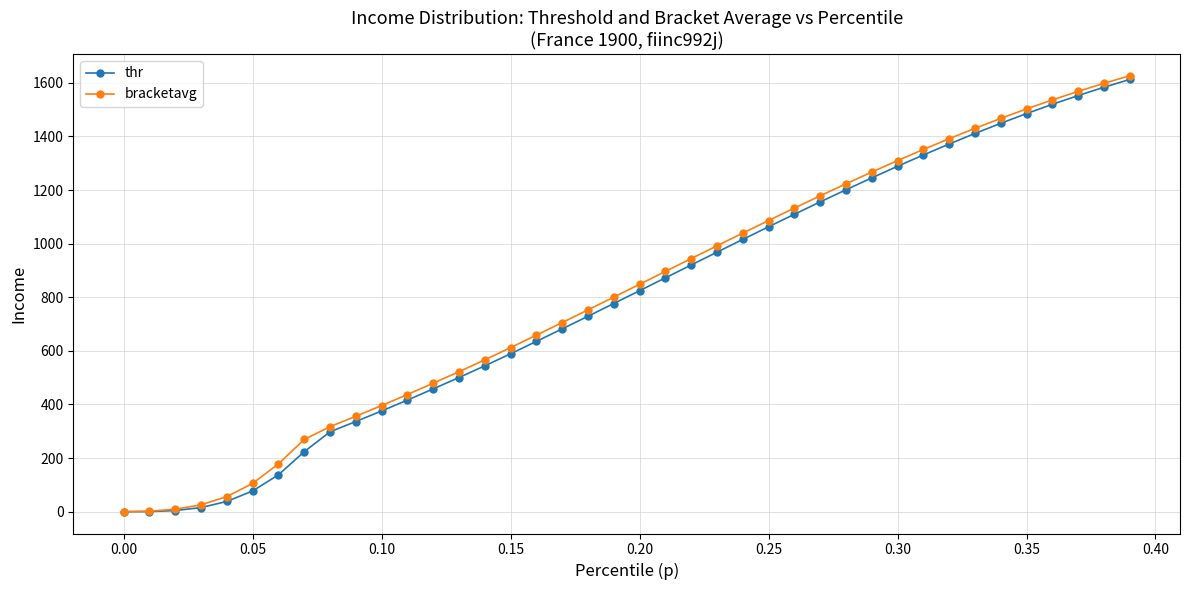

What is the value of the thr point at the 26th from the left?

1062.9